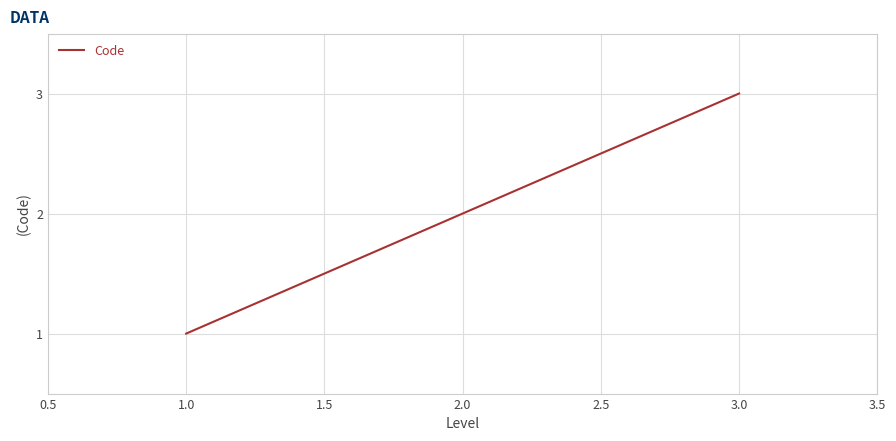

Which label corresponds to the largest value in the chart?

3.0